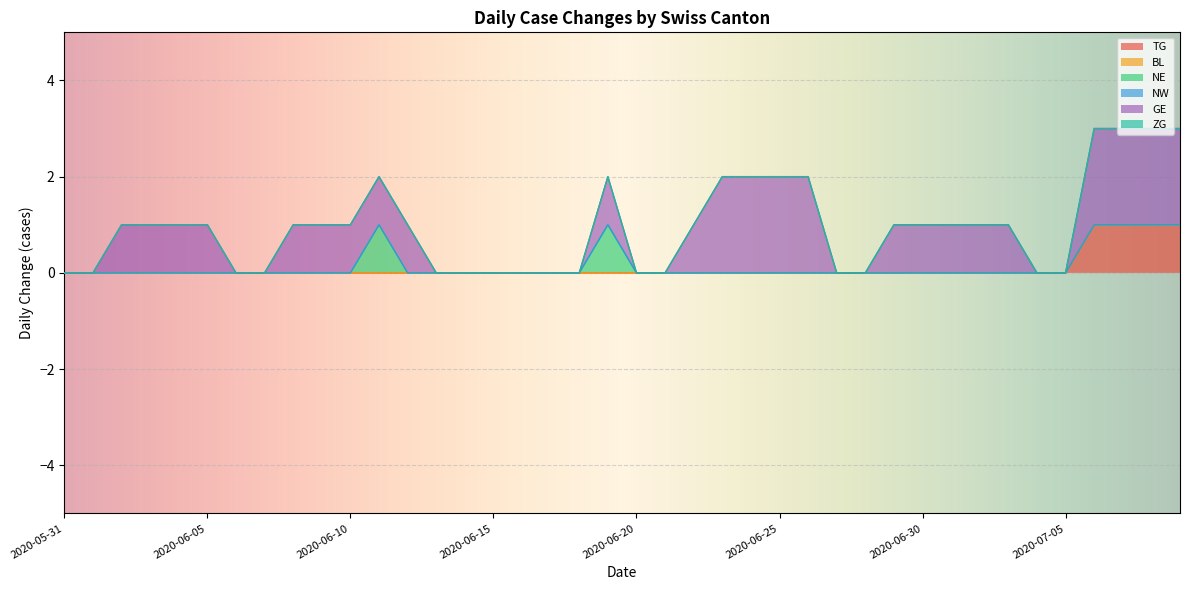

At which label does ZG reach its peak?

2020-05-31